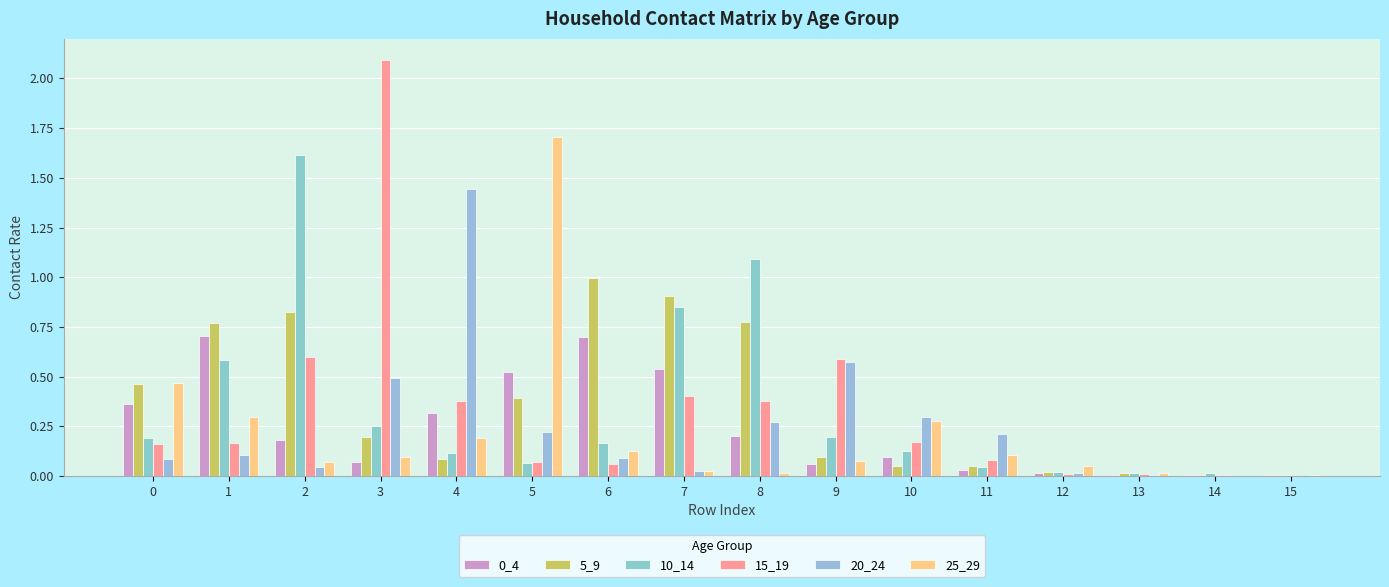

What is the difference between the highest and lowest values at 7?

0.9